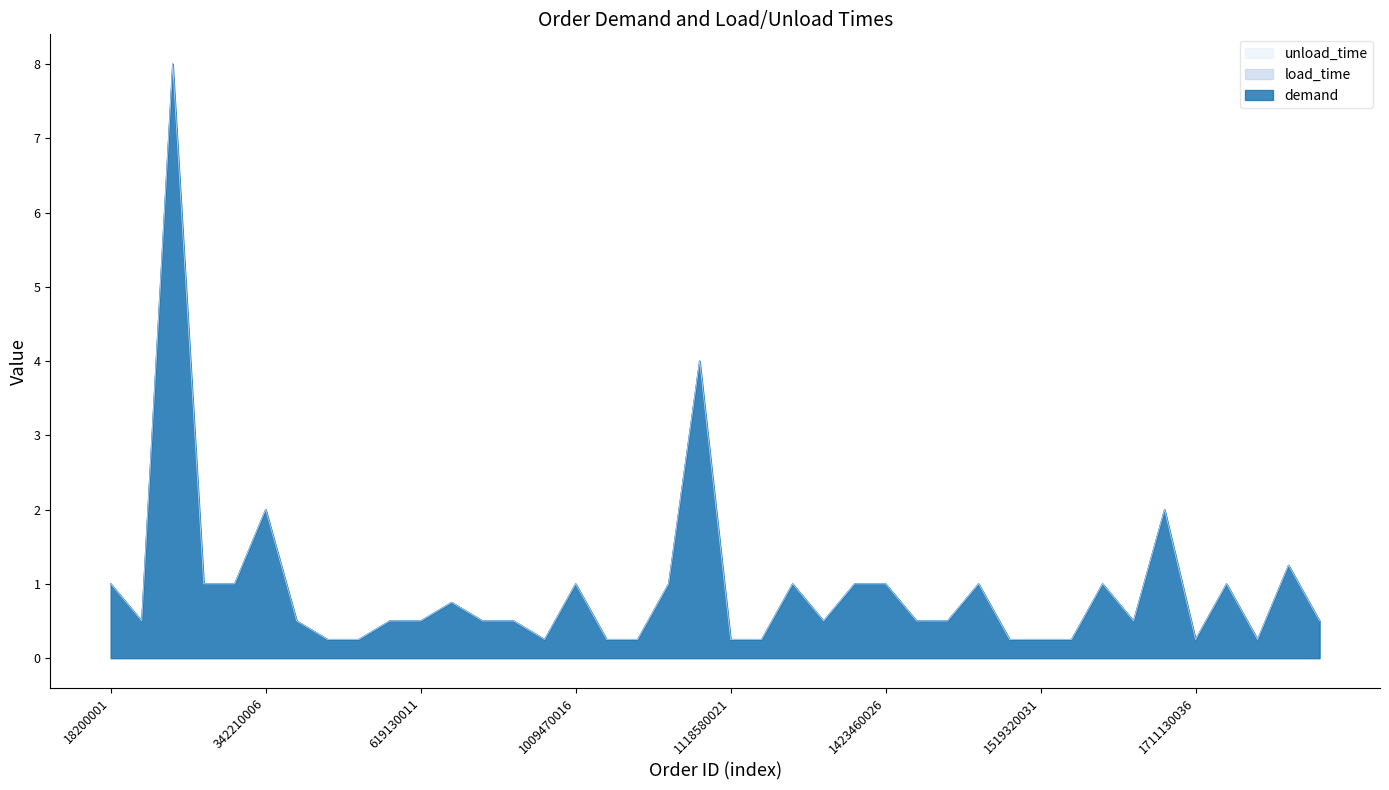

What is the average value of the load_time series?

0.9